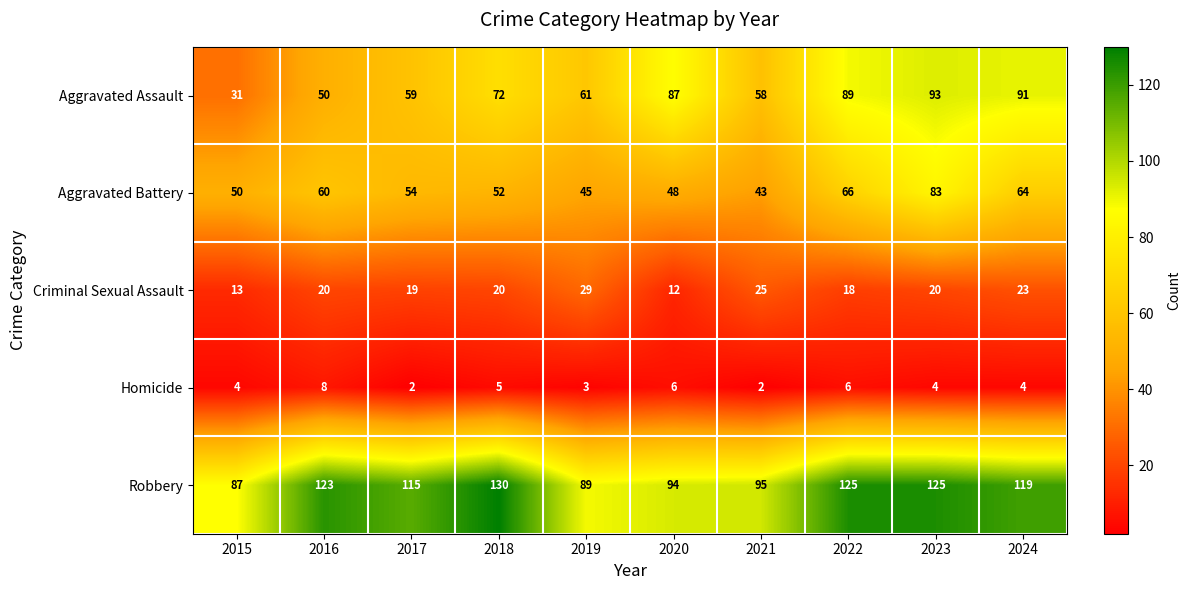

At which category is the sum across all series the highest?

2023